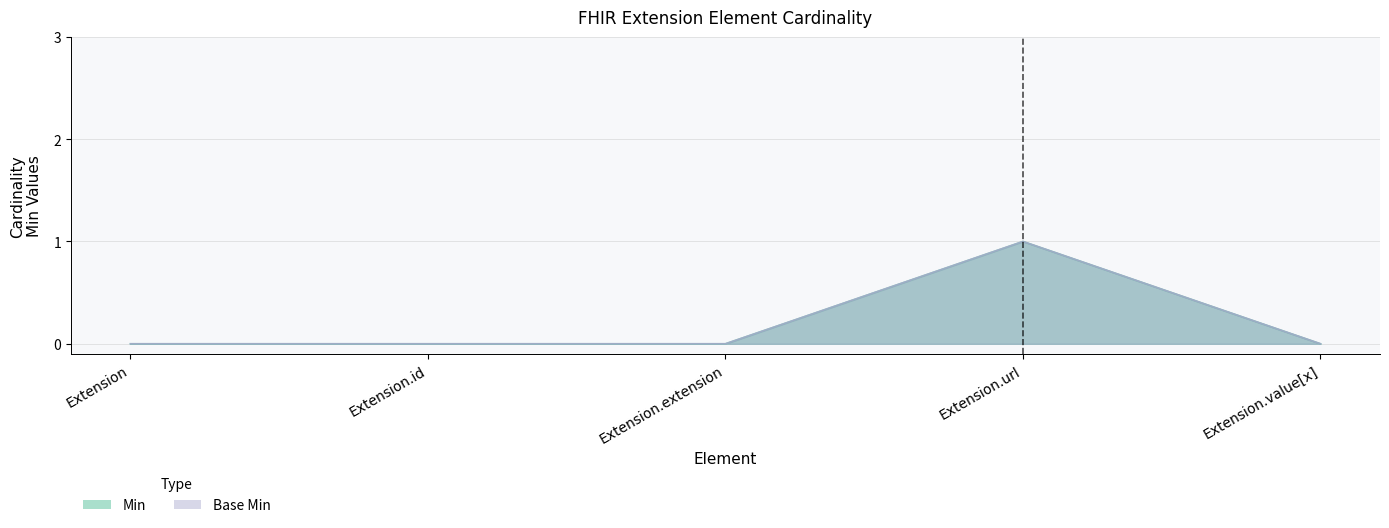

At which label does Base Min reach its minimum?

Extension